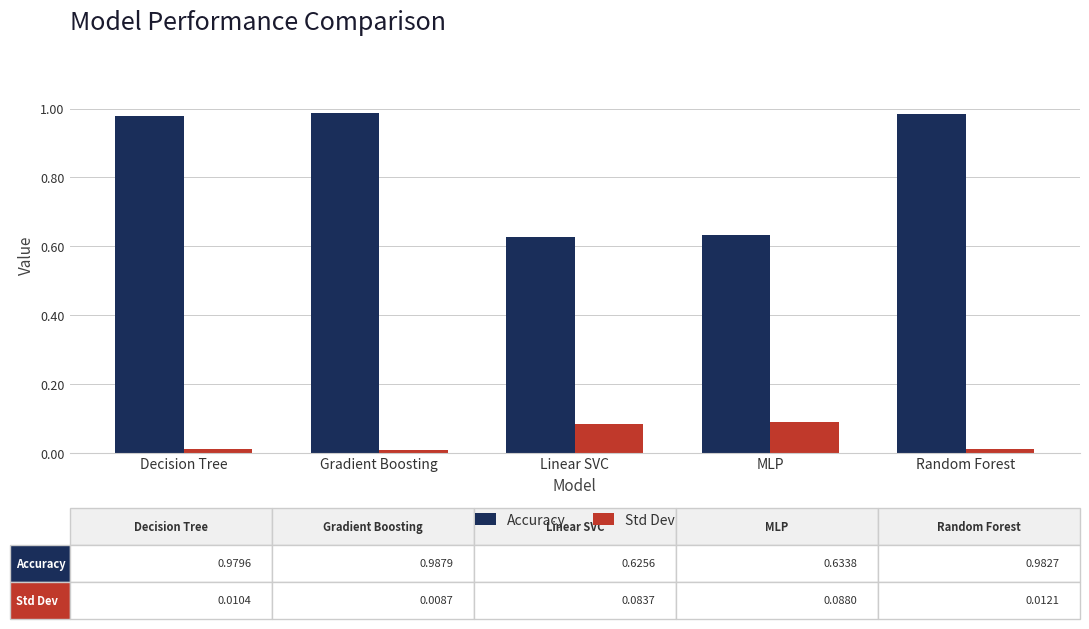

What is the difference between the Accuracy values at Linear SVC and Decision Tree?

0.4